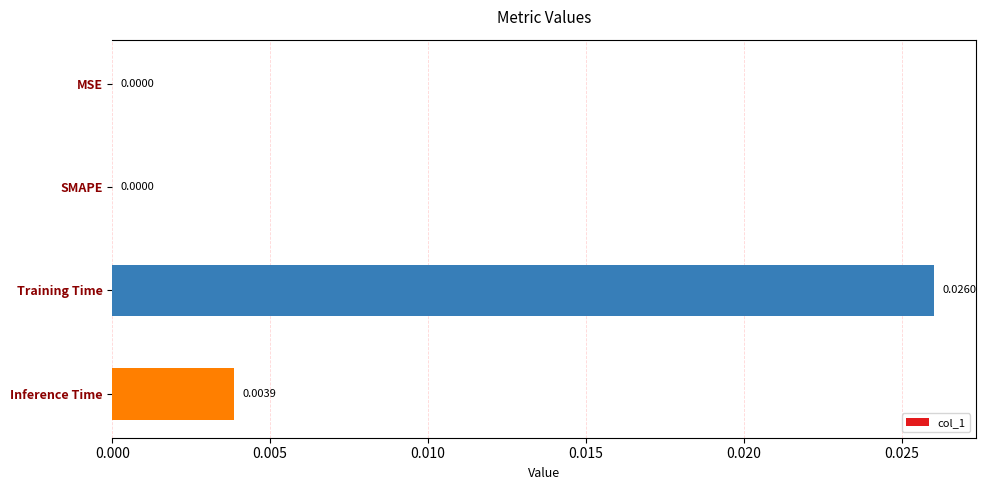

Which label corresponds to the largest value in the chart?

Training Time